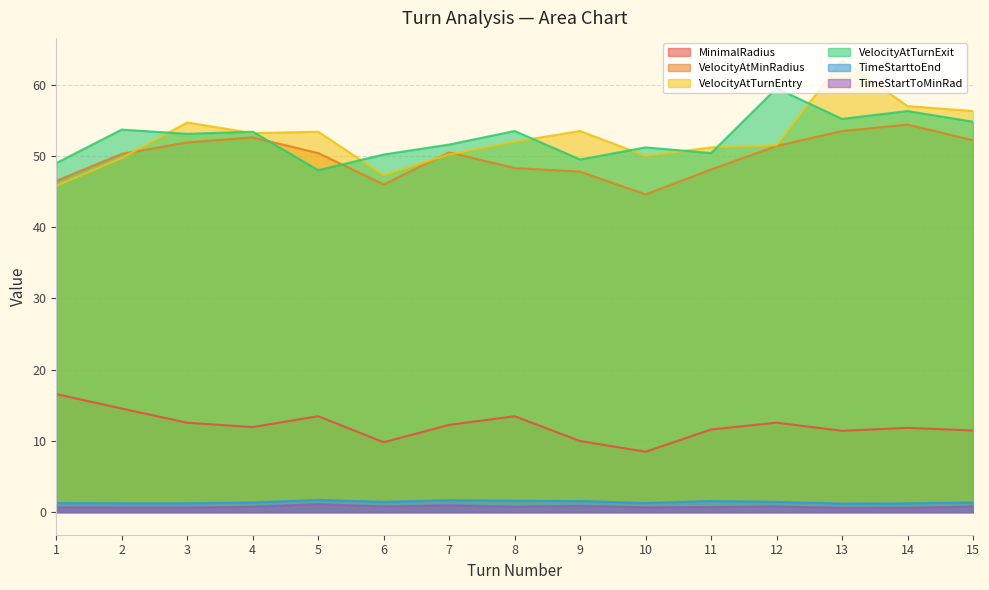

True or false: TimeStartToMinRad has more than 1 interior local peaks.

True